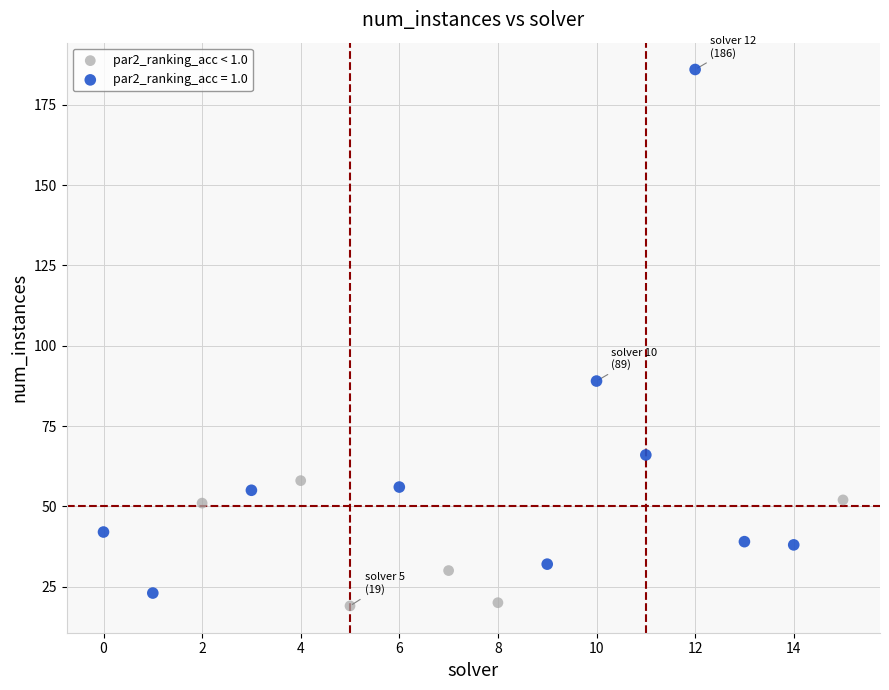

Which series contains the highest Y value?

par2_ranking_acc = 1.0